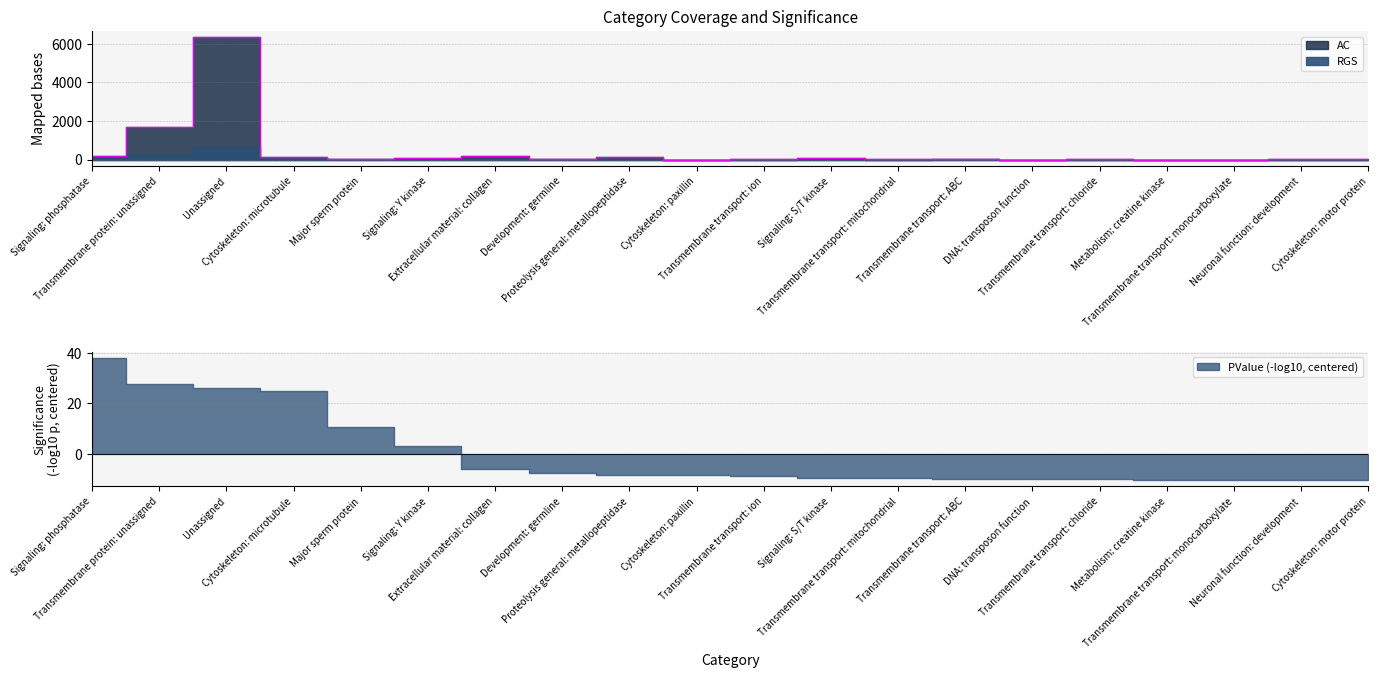

Rank the categories by value from lowest to highest.

DNA: transposon function, Cytoskeleton: paxillin, Metabolism: creatine kinase, Transmembrane transport: monocarboxylate, Transmembrane transport: ion, Neuronal function: development, Development: germline, Major sperm protein, Transmembrane transport: mitochondrial, Cytoskeleton: motor protein, Transmembrane transport: chloride, Transmembrane transport: ABC, Signaling: S/T kinase, Signaling: Y kinase, Proteolysis general: metallopeptidase, Cytoskeleton: microtubule, Extracellular material: collagen, Signaling: phosphatase, Transmembrane protein: unassigned, Unassigned